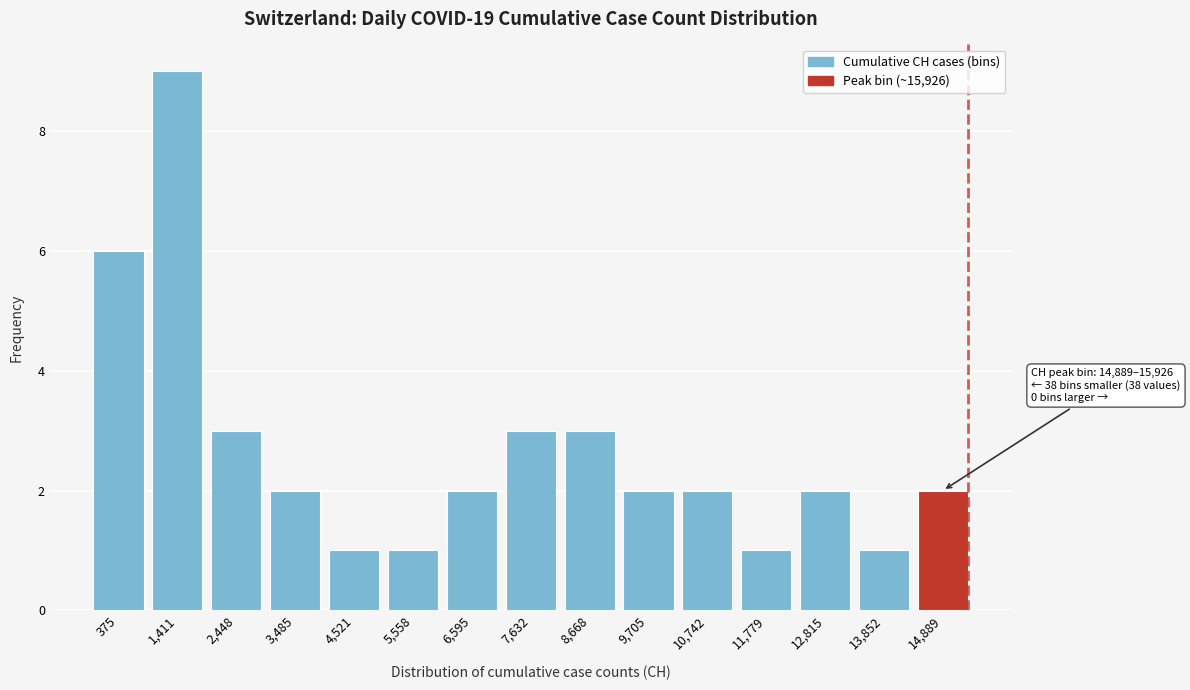

Reading left to right, what are all the values shown in this chart?

6	9	3	2	1	1	2	3	3	2	2	1	2	1	2